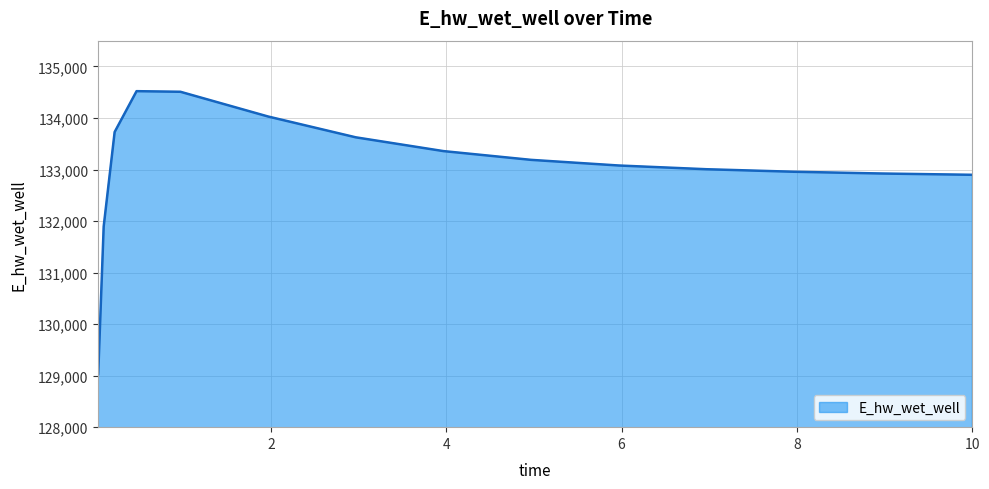

What is the smallest value displayed?

129030.1